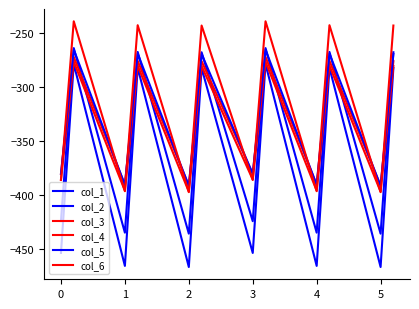

Is this an area chart (filled region under the line)?

No